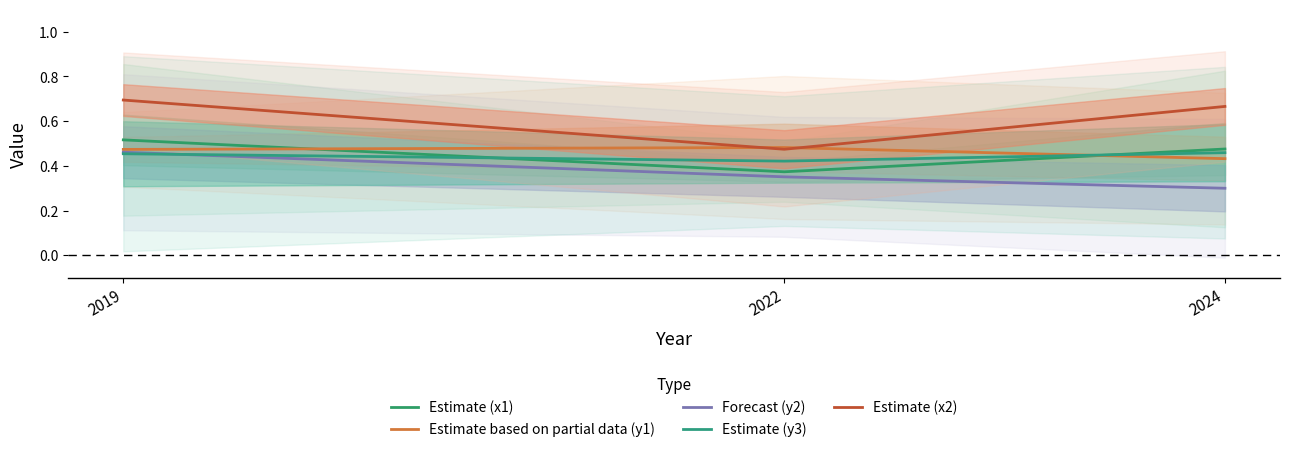

Reading left to right, extract all data points from this chart.

Estimate (x1): 0.5	0.4	0.5
Estimate based on partial data (y1): 0.5	0.5	0.4
Forecast (y2): 0.5	0.4	0.3
Estimate (y3): 0.5	0.4	0.5
Estimate (x2): 0.7	0.5	0.7